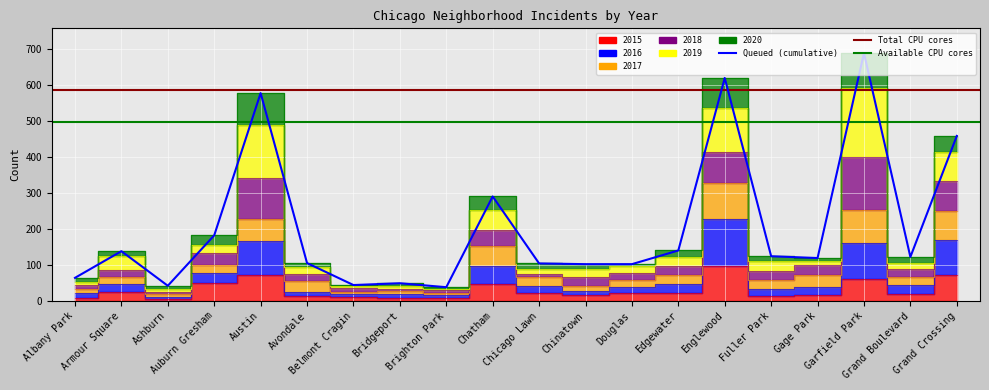

True or false: 2020 and 2016 intersect in this chart.

False